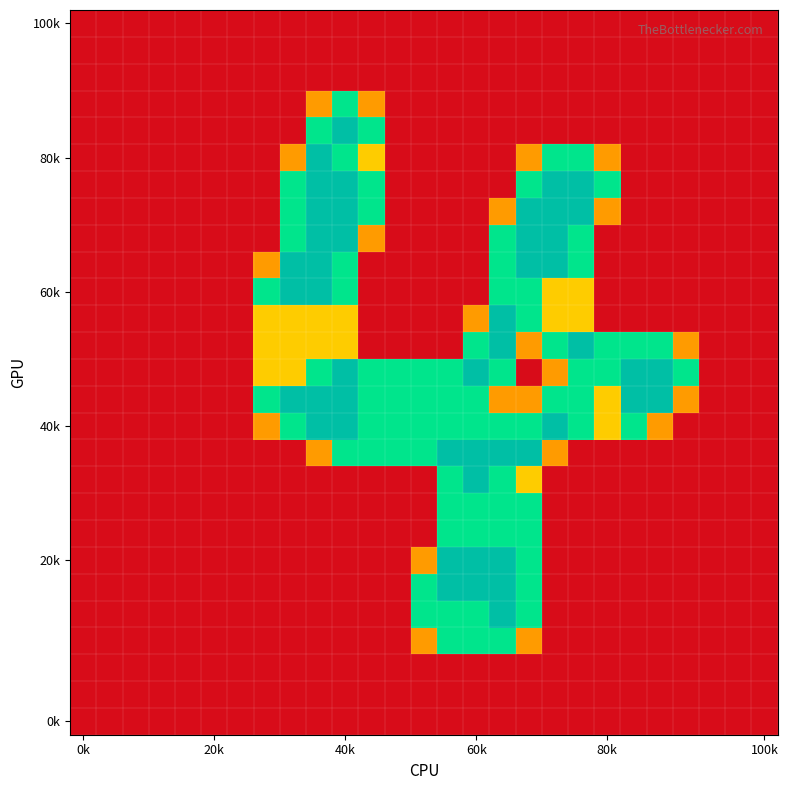

At which category is the sum across all series the highest?

16